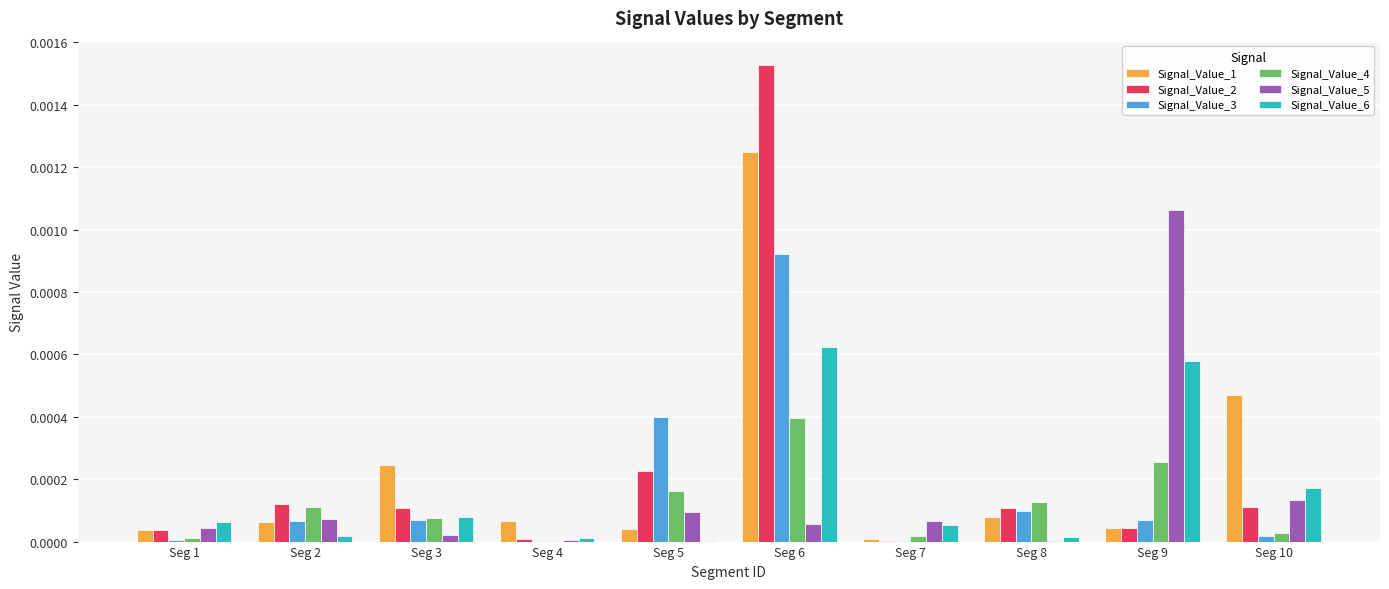

Which series has the largest range (max minus min)?

Signal_Value_2